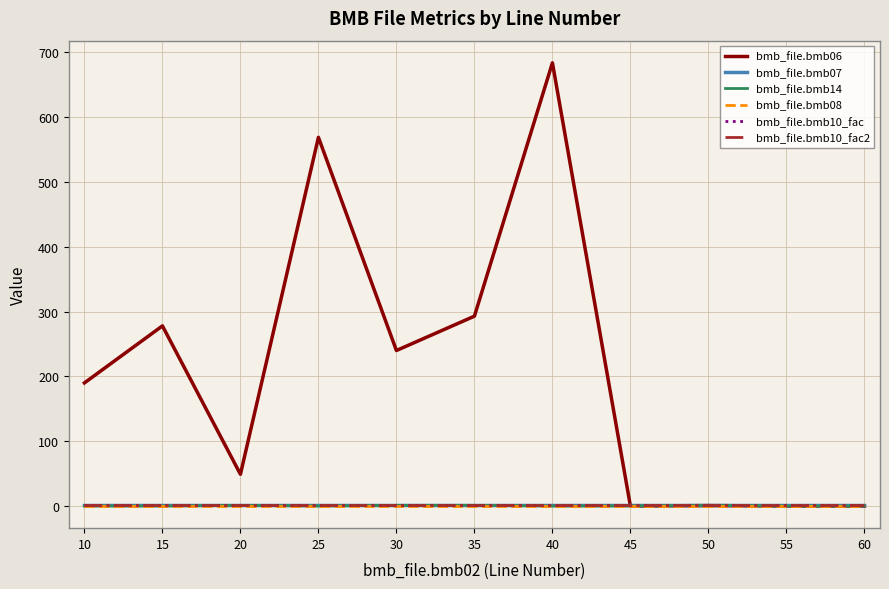

Between 25 and 50, which series saw the biggest shift?

bmb_file.bmb06